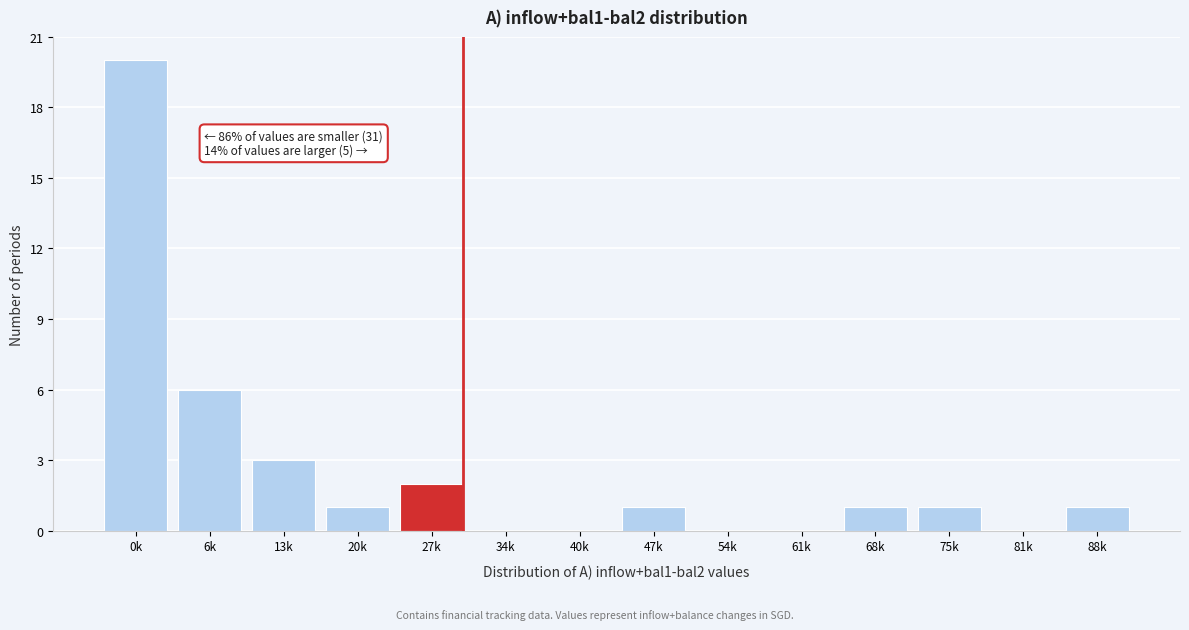

Reading left to right, list all the values displayed in this chart.

0k=20	6k=6	13k=3	20k=1	27k=2	34k=0	40k=0	47k=1	54k=0	61k=0	68k=1	75k=1	81k=0	88k=1